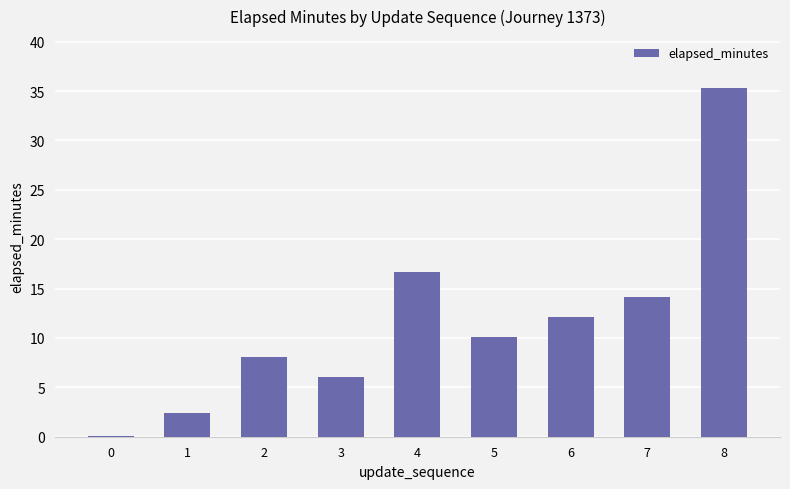

What is the sum of all values?

104.8